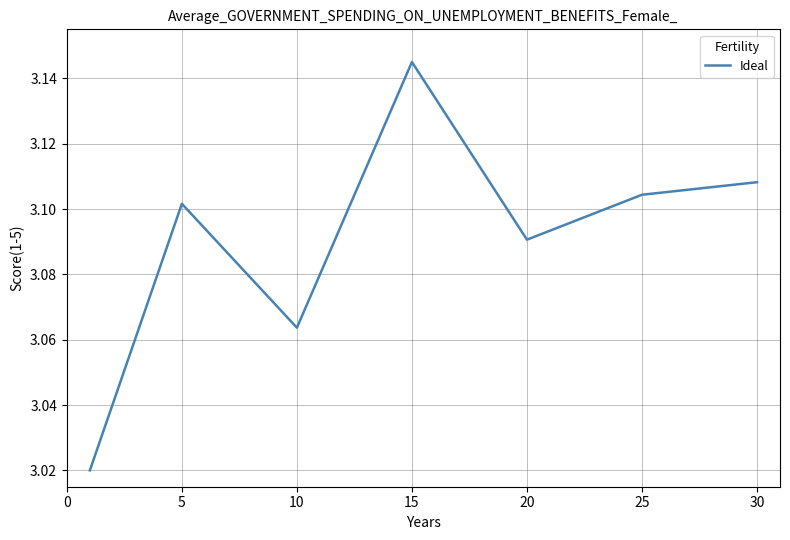

How many values are between 3 and 4?

7